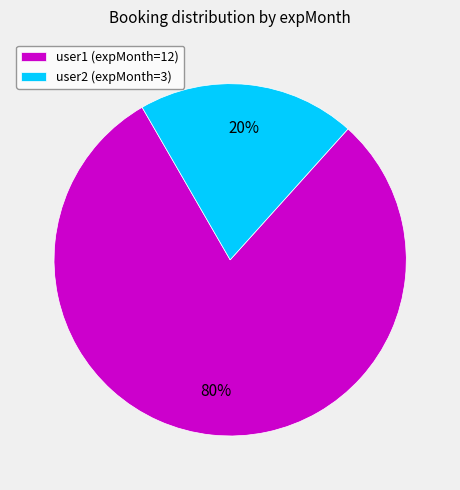

Does user1 account for over 50% of the chart?

Yes